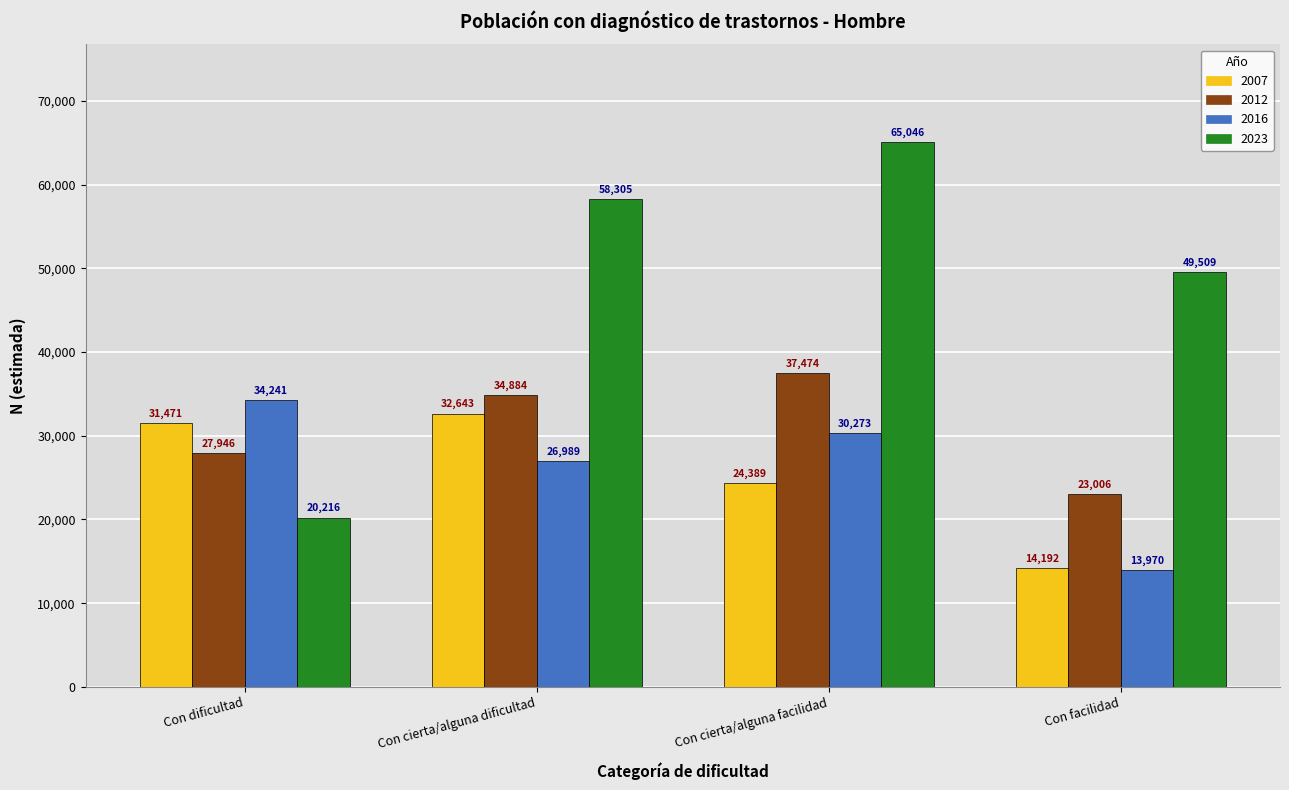

What is the label of the 2nd bar from the right?

Con cierta/alguna facilidad